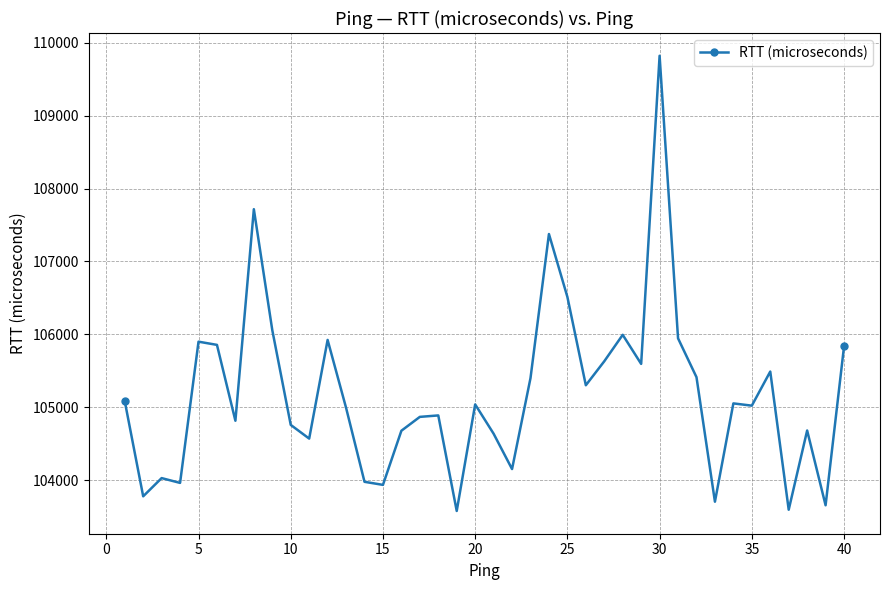

What is the sum of all values?

4207185